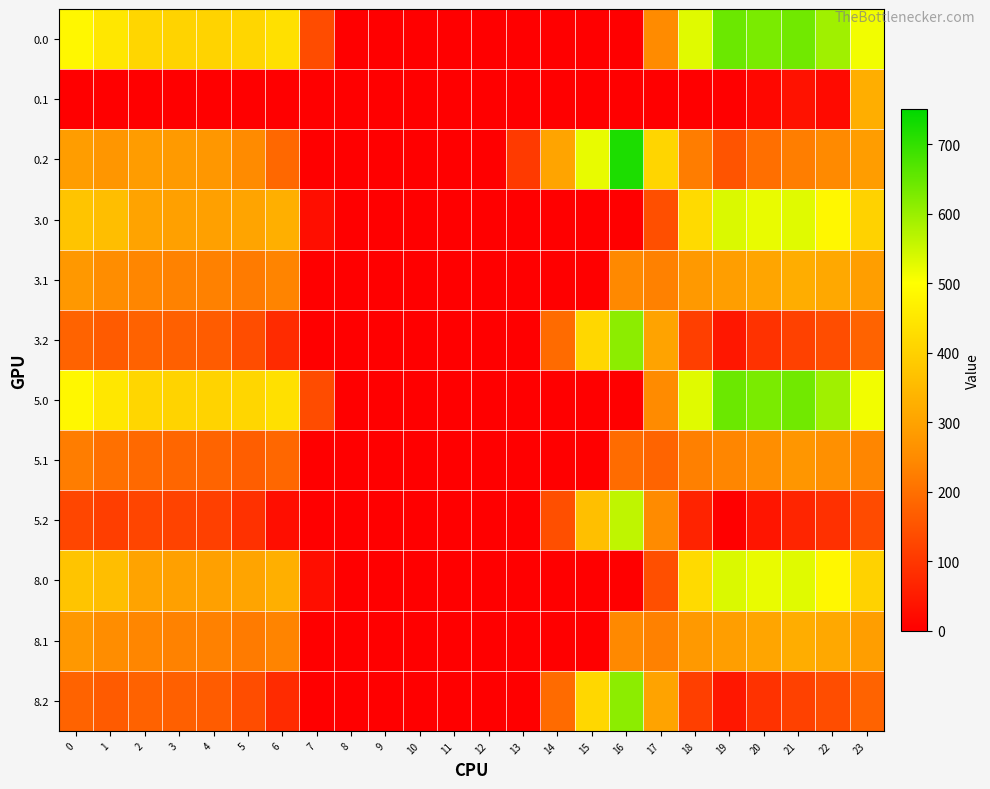

Reading right to left, list all the values displayed in this chart.

0.0: 23=511.3	22=592.3	21=638.4	20=629.9	19=644.5	18=529.6	17=250.3	16=0.0	15=0.0	14=0.0	13=0.0	12=0.0	11=0.0	10=0.0	9=0.0	8=0.0	7=136.4	6=435.0	5=410.8	4=404.9	3=404.4	2=410.3	1=449.5	0=482.0
0.1: 23=324.2	22=19.9	21=32.4	20=14.5	19=0.0	18=0.0	17=0.0	16=0.0	15=0.0	14=0.0	13=0.0	12=0.0	11=0.0	10=0.0	9=0.0	8=0.0	7=0.0	6=0.0	5=0.0	4=0.0	3=0.0	2=0.0	1=0.0	0=0.0
0.2: 23=287.5	22=247.4	21=226.4	20=199.2	19=151.1	18=223.1	17=409.5	16=721.2	15=522.2	14=301.9	13=104.4	12=0.0	11=0.0	10=0.0	9=0.0	8=0.0	7=0.0	6=187.1	5=248.1	4=274.4	3=281.0	2=285.5	1=272.7	0=287.1
3.0: 23=402.3	22=483.3	21=529.4	20=520.9	19=535.5	18=420.6	17=141.3	16=0.0	15=0.0	14=0.0	13=0.0	12=0.0	11=0.0	10=0.0	9=0.0	8=0.0	7=27.4	6=326.0	5=301.8	4=295.9	3=295.4	2=301.3	1=360.0	0=373.0
3.1: 23=290.4	22=310.9	21=323.4	20=305.5	19=290.7	18=279.5	17=231.1	16=244.7	15=0.0	14=0.0	13=0.0	12=0.0	11=0.0	10=0.0	9=0.0	8=0.0	7=0.0	6=236.2	5=220.5	4=230.6	3=233.7	2=238.9	1=252.1	0=275.6
3.2: 23=178.5	22=138.4	21=117.4	20=90.2	19=42.1	18=114.1	17=300.5	16=612.2	15=413.2	14=192.9	13=0.0	12=0.0	11=0.0	10=0.0	9=0.0	8=0.0	7=0.0	6=78.1	5=139.1	4=165.4	3=172.0	2=176.5	1=163.7	0=178.1
5.0: 23=511.3	22=592.3	21=638.4	20=629.9	19=644.5	18=529.6	17=250.3	16=0.0	15=0.0	14=0.0	13=0.0	12=0.0	11=0.0	10=0.0	9=0.0	8=0.0	7=136.4	6=435.0	5=410.8	4=404.9	3=404.4	2=410.3	1=449.5	0=482.0
5.1: 23=239.4	22=259.9	21=272.4	20=254.5	19=239.7	18=228.5	17=180.1	16=193.7	15=0.0	14=0.0	13=0.0	12=0.0	11=0.0	10=0.0	9=0.0	8=0.0	7=0.0	6=185.2	5=169.5	4=179.6	3=182.7	2=187.9	1=201.1	0=224.6
5.2: 23=135.1	22=87.4	21=66.4	20=39.2	19=0.0	18=63.1	17=249.5	16=561.2	15=362.2	14=141.9	13=0.0	12=0.0	11=0.0	10=0.0	9=0.0	8=0.0	7=0.0	6=27.1	5=88.1	4=114.4	3=121.0	2=125.5	1=112.7	0=127.1
8.0: 23=402.3	22=483.3	21=529.4	20=520.9	19=535.5	18=420.6	17=141.3	16=0.0	15=0.0	14=0.0	13=0.0	12=0.0	11=0.0	10=0.0	9=0.0	8=0.0	7=27.4	6=326.0	5=301.8	4=295.9	3=295.4	2=301.3	1=360.0	0=373.0
8.1: 23=290.4	22=310.9	21=323.4	20=305.5	19=290.7	18=279.5	17=231.1	16=244.7	15=0.0	14=0.0	13=0.0	12=0.0	11=0.0	10=0.0	9=0.0	8=0.0	7=0.0	6=236.2	5=220.5	4=230.6	3=233.7	2=238.9	1=252.1	0=275.6
8.2: 23=178.5	22=138.4	21=117.4	20=90.2	19=42.1	18=114.1	17=300.5	16=612.2	15=413.2	14=192.9	13=0.0	12=0.0	11=0.0	10=0.0	9=0.0	8=0.0	7=0.0	6=78.1	5=139.1	4=165.4	3=172.0	2=176.5	1=163.7	0=178.1